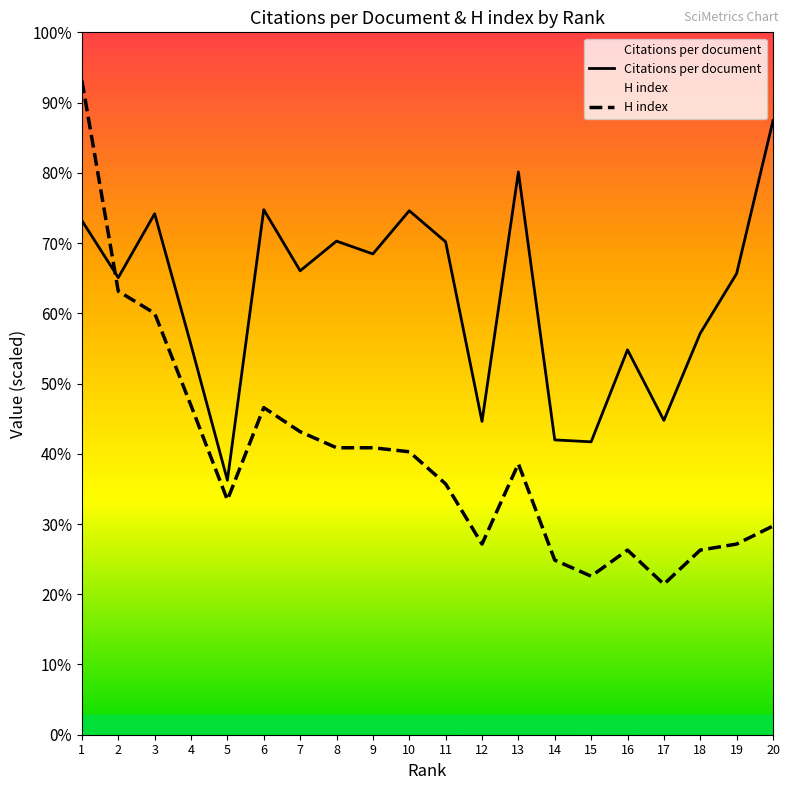

Does the chart display data point markers on the line(s)?

No